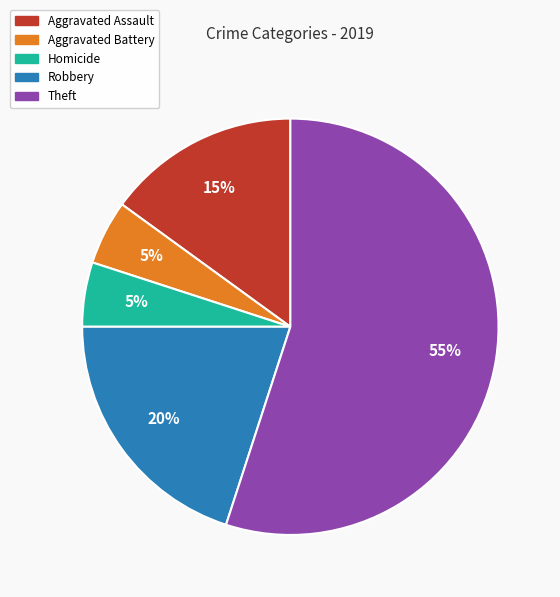

Does any single category account for the majority?

Yes